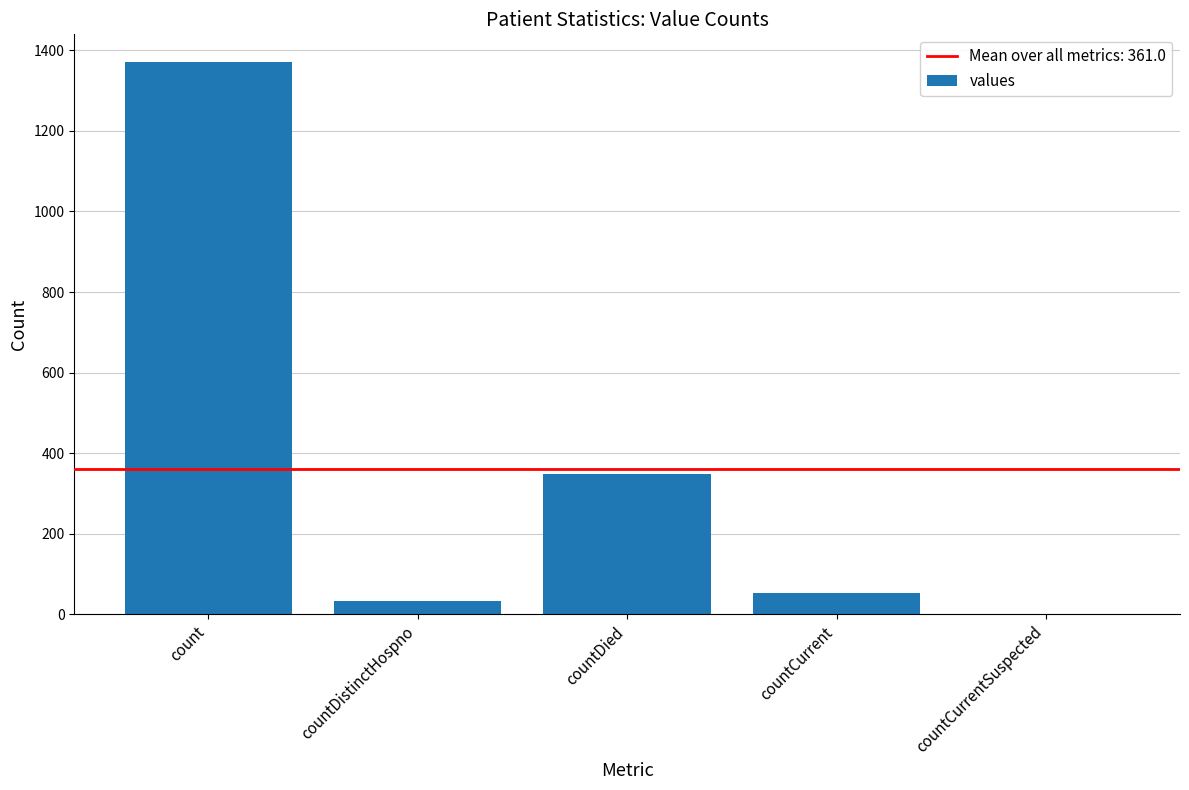

What is the greatest value displayed?

1371